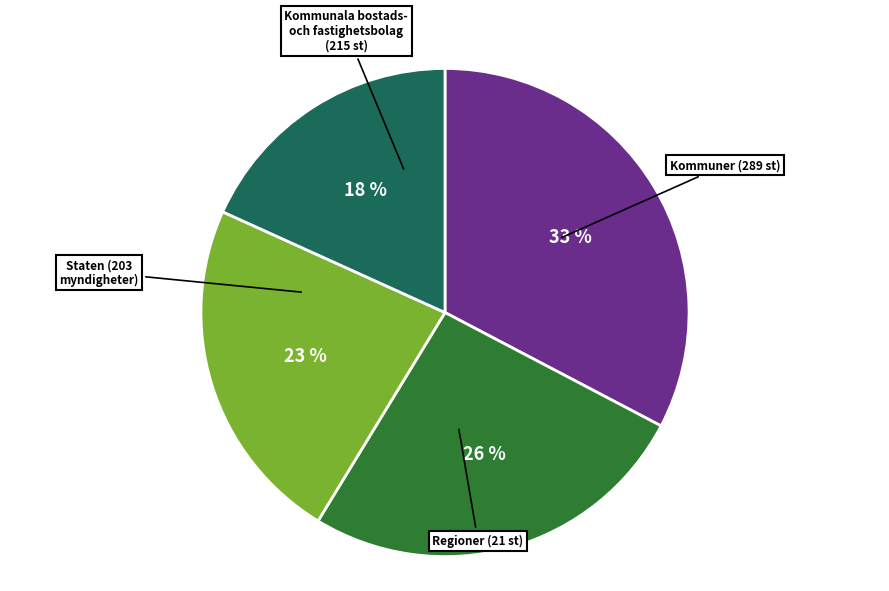

Rank the categories by value from highest to lowest.

Kommuner (289 st), Regioner (21 st), Staten (203 myndigheter), Kommunala bostads- och fastighetsbolag (215 st)